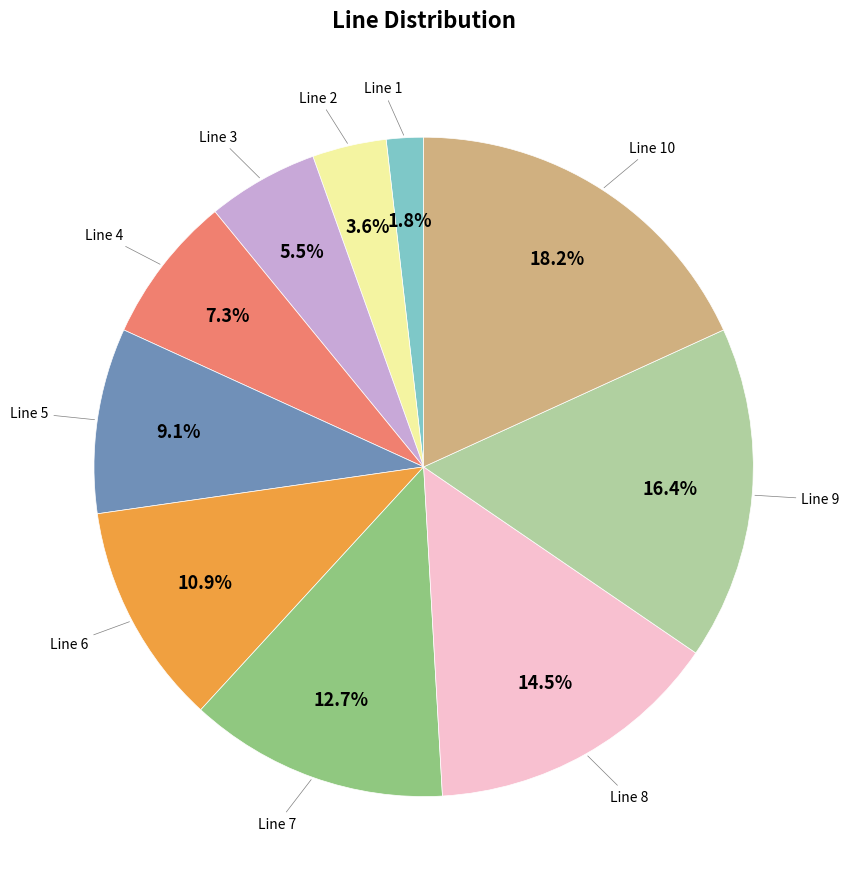

Does any single category account for the majority?

No